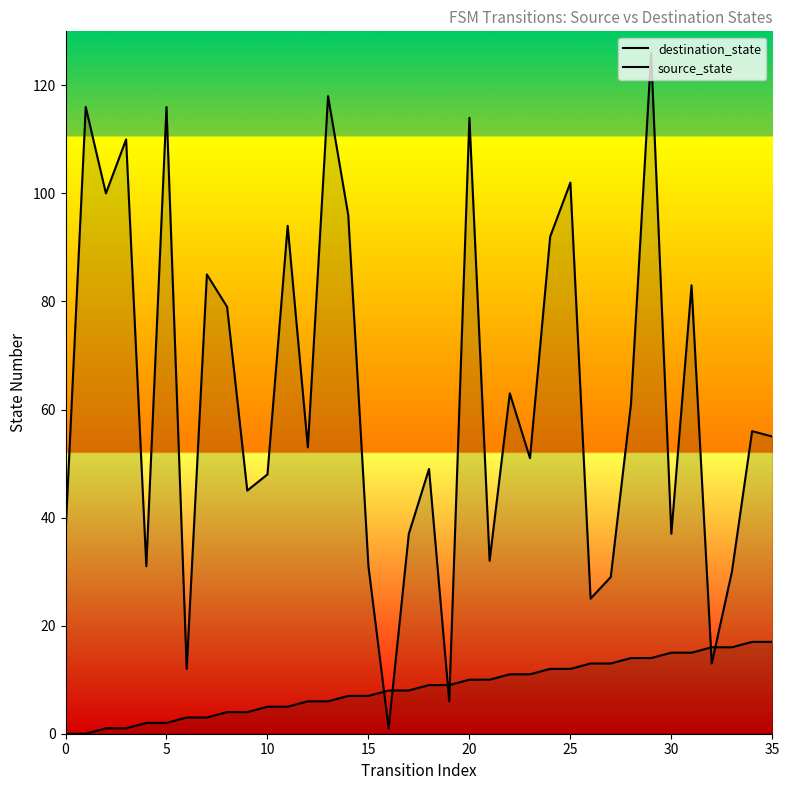

At 17, list the series in order from smallest to largest.

source_state, destination_state